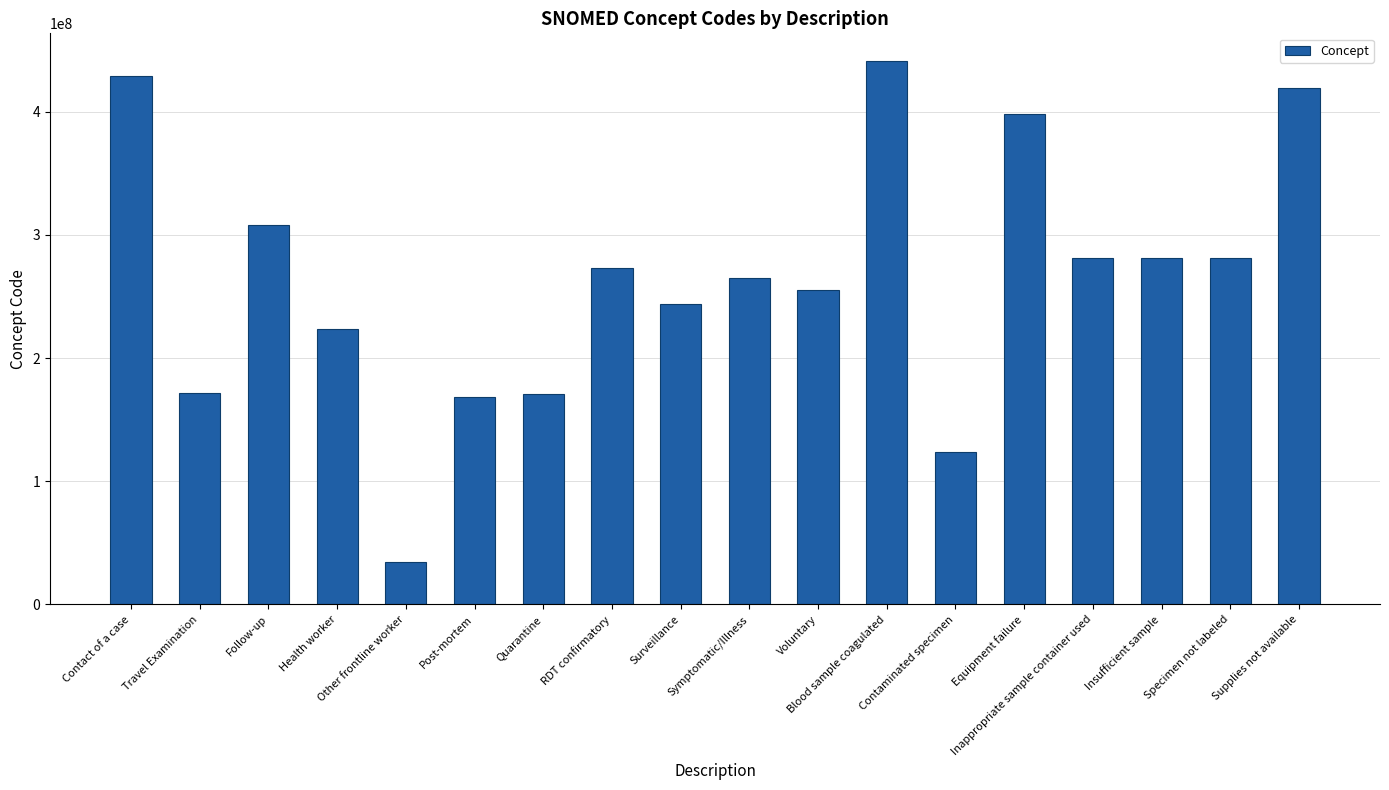

What is the sum of all values?

4768645102